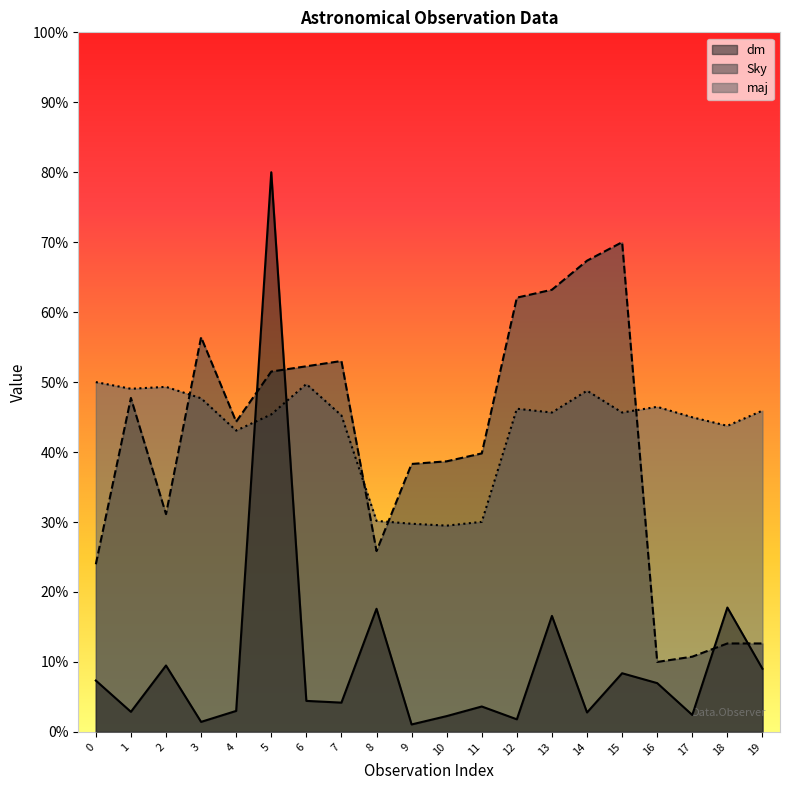

Reading right to left, extract all data points from this chart.

dm: 9.0	17.8	2.4	7.0	8.4	2.8	16.6	1.8	3.6	2.3	1.1	17.6	4.2	4.4	80.0	3.0	1.4	9.5	2.9	7.3
Sky: 12.6	12.6	10.8	10.0	70.0	67.4	63.2	62.1	39.8	38.7	38.3	25.8	53.0	52.3	51.5	44.3	56.4	31.1	47.7	24.0
maj: 45.9	43.8	45.0	46.5	45.7	48.8	45.7	46.2	30.0	29.5	29.8	30.2	45.2	49.7	45.4	43.1	47.7	49.3	49.0	50.0